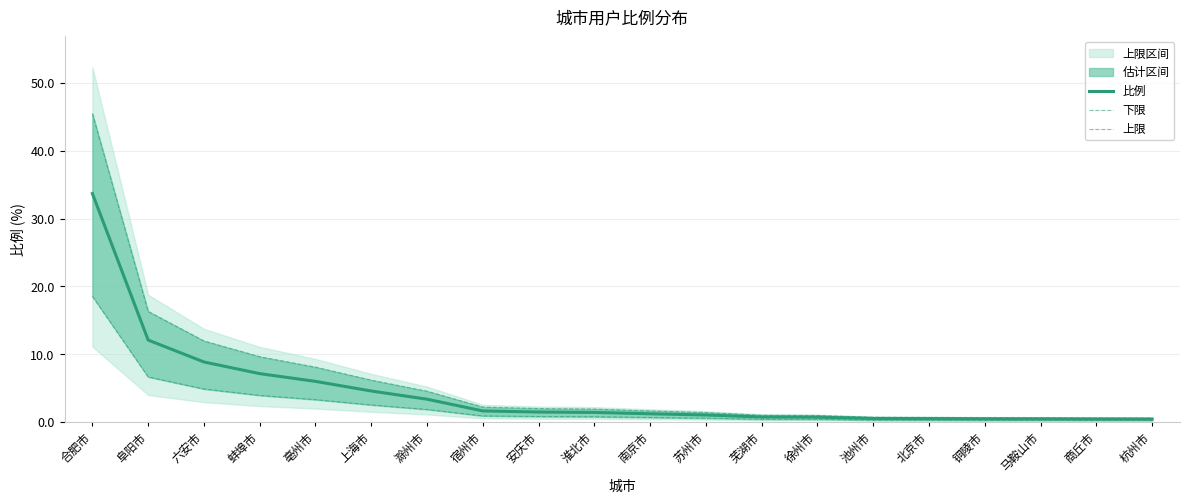

True or false: 下限 has more than 2 points higher than both neighbors.

False